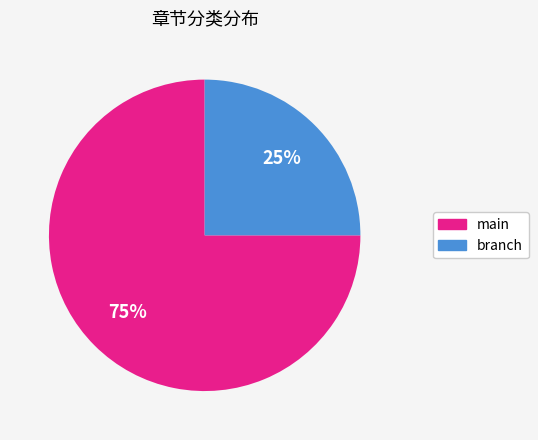

Is the sum of main and branch greater than half?

Yes